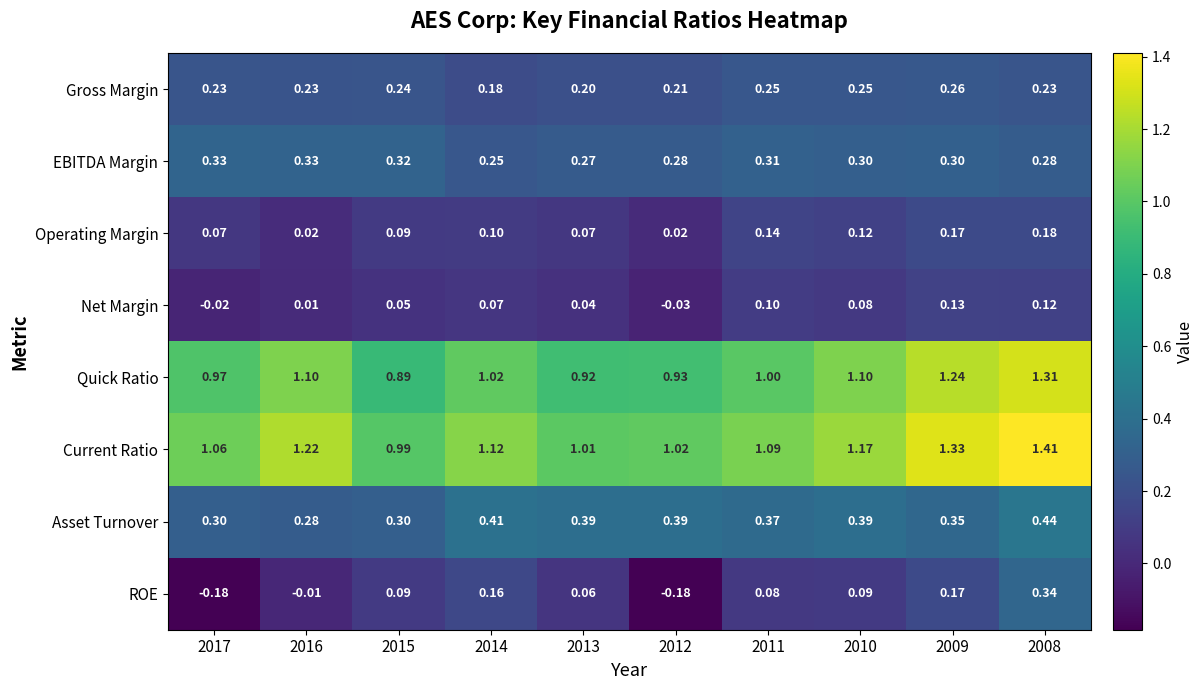

How many data points does each series have?

10